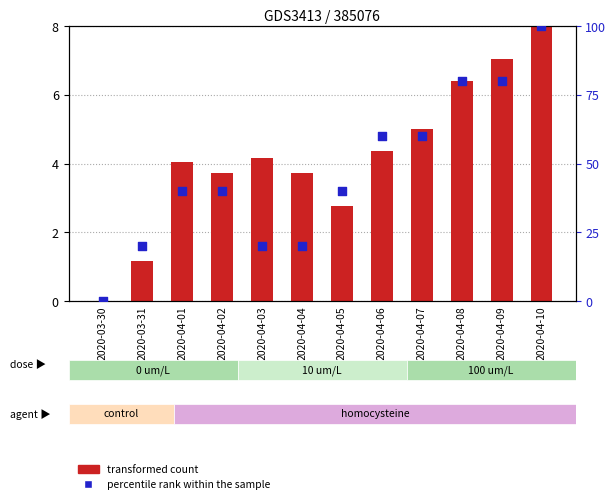

What are all the series names shown in the legend?

transformed count, percentile rank within the sample